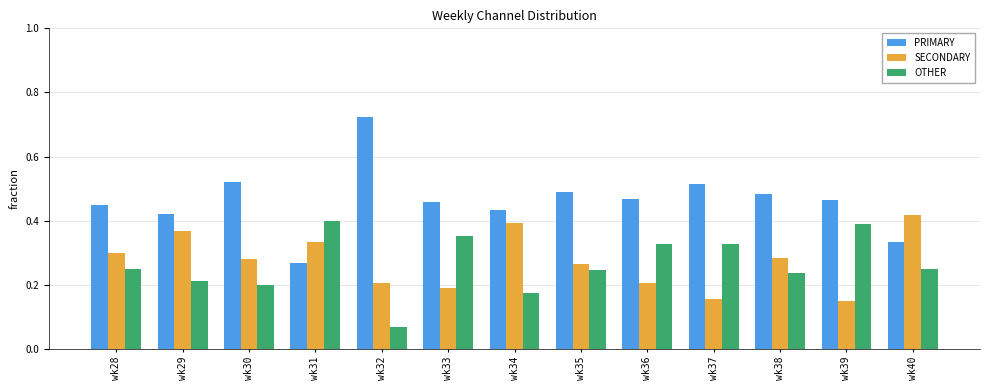

What is the sum of the PRIMARY values at wk40 and wk37?

0.8